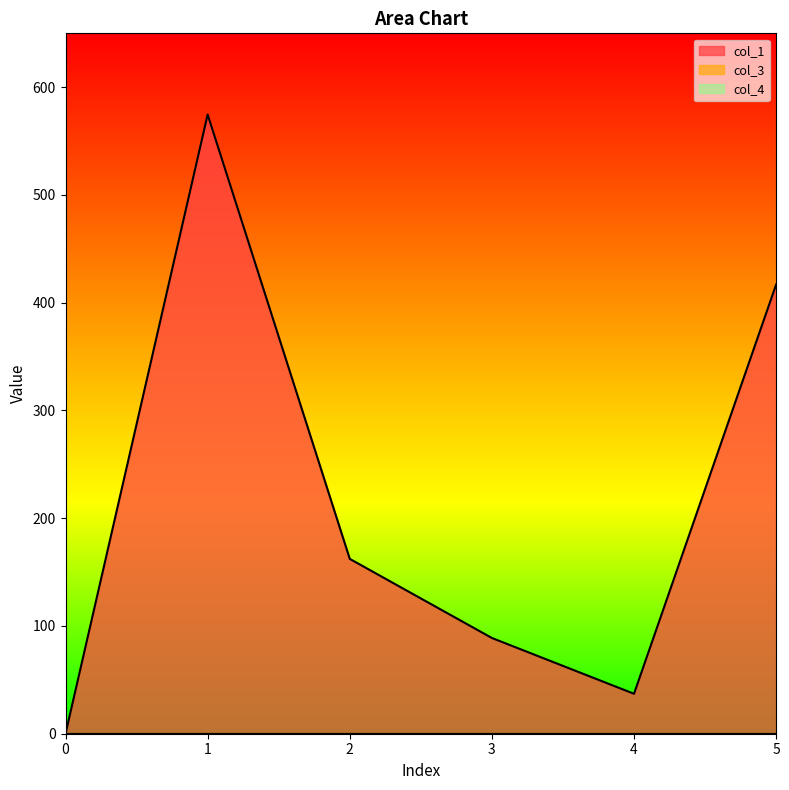

Which category has the highest value across all series?

1